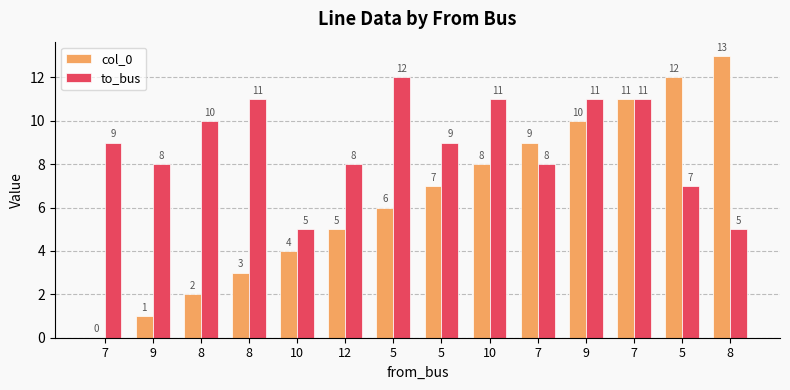

What is the difference between the col_0 values at 5 and 10?

2